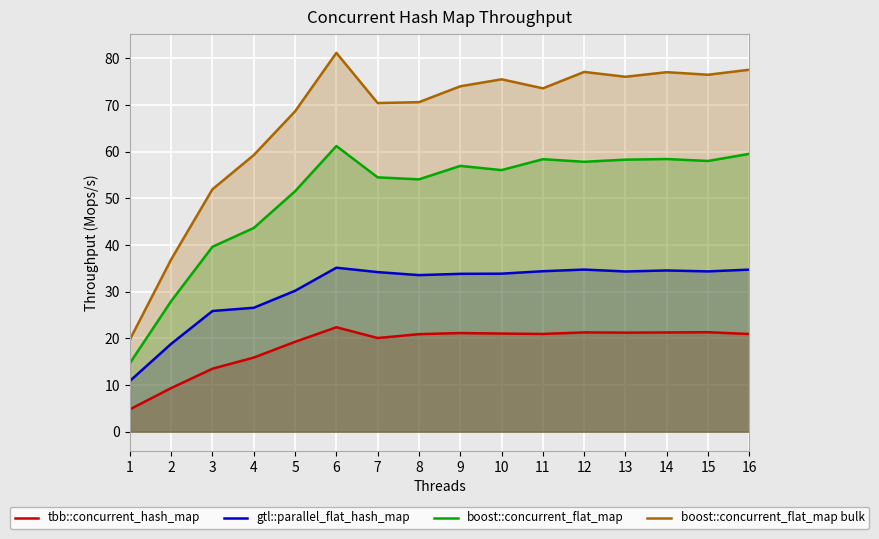

Between 1 and 15, which series saw the biggest shift?

boost::concurrent_flat_map bulk